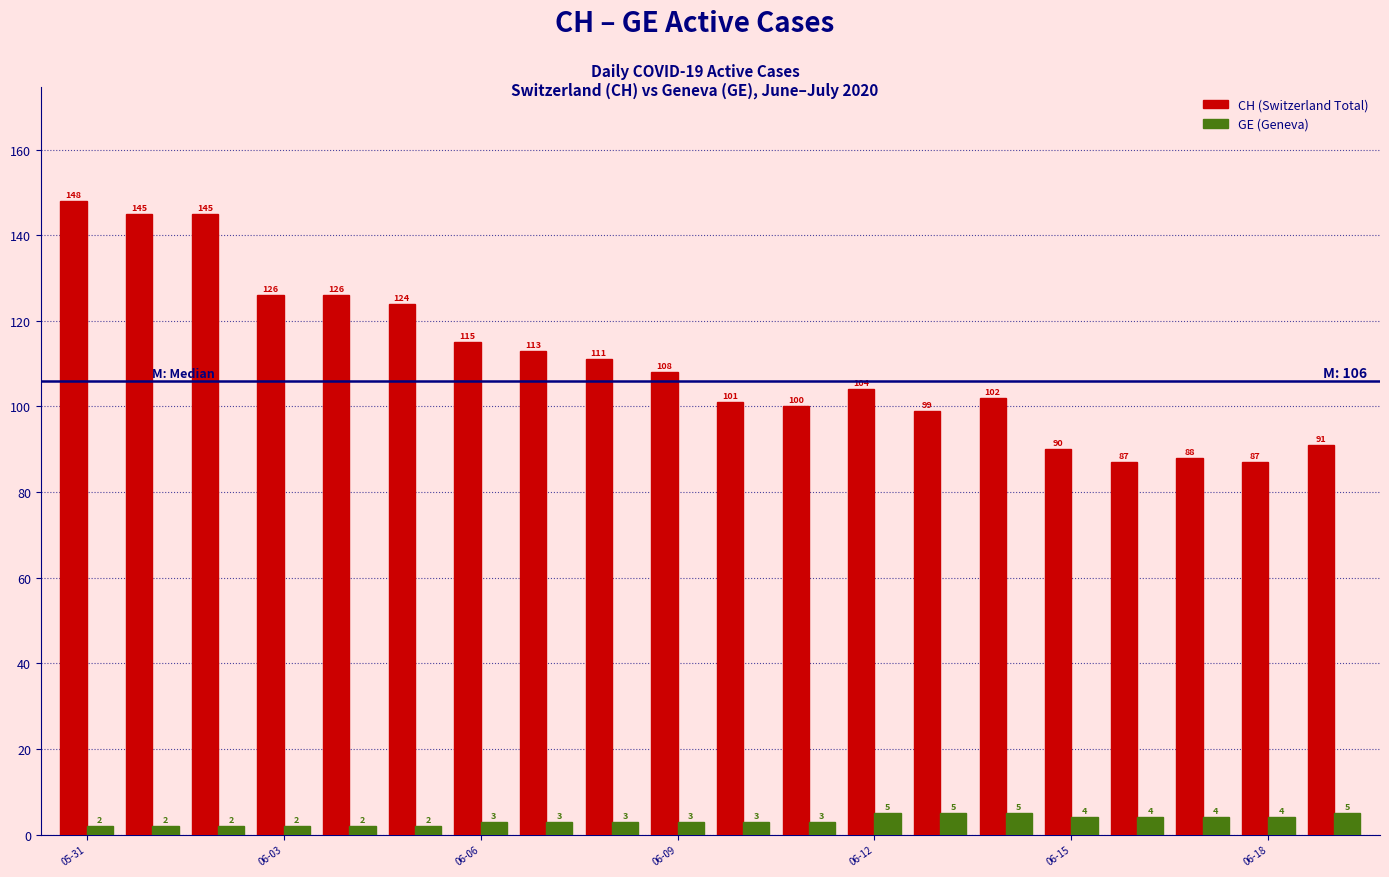

How many distinct data groups are displayed?

2